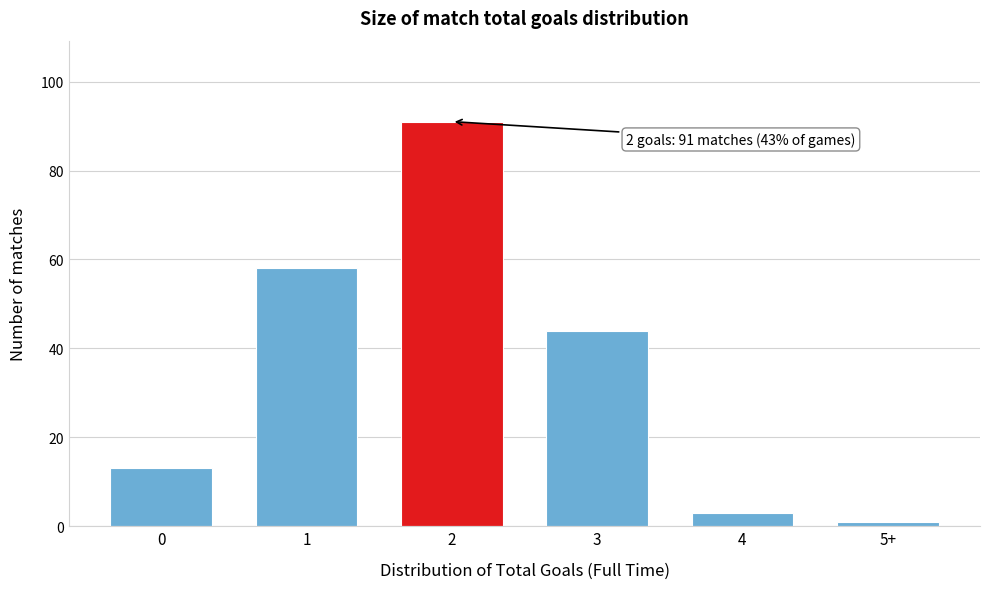

Reading right to left, list all the values displayed in this chart.

1	3	44	91	58	13